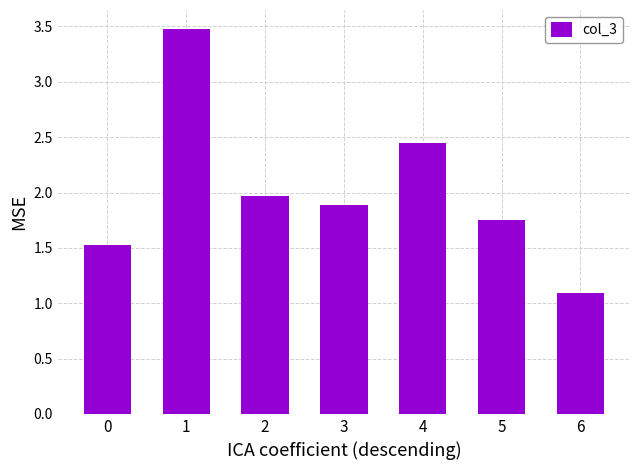

Is it true that the value at 2 is 3.4?

False